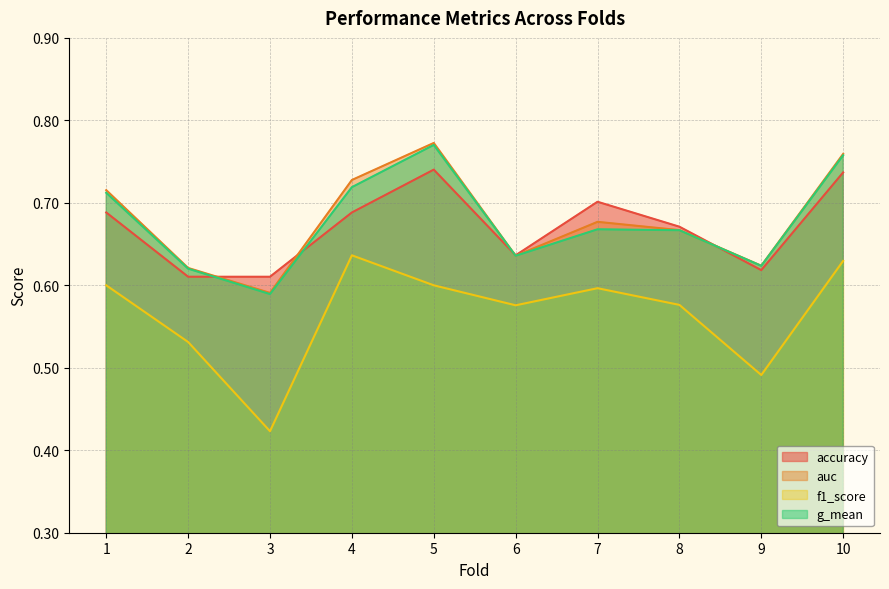

Rank the series at 7 from highest to lowest value.

accuracy, auc, g_mean, f1_score